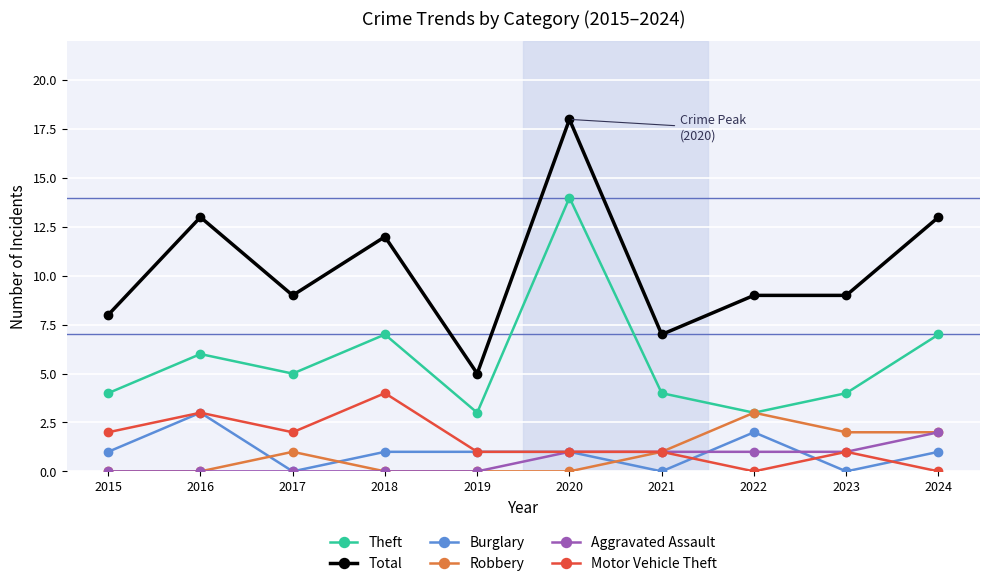

Between 2017 and 2018, which series saw the biggest shift?

Total